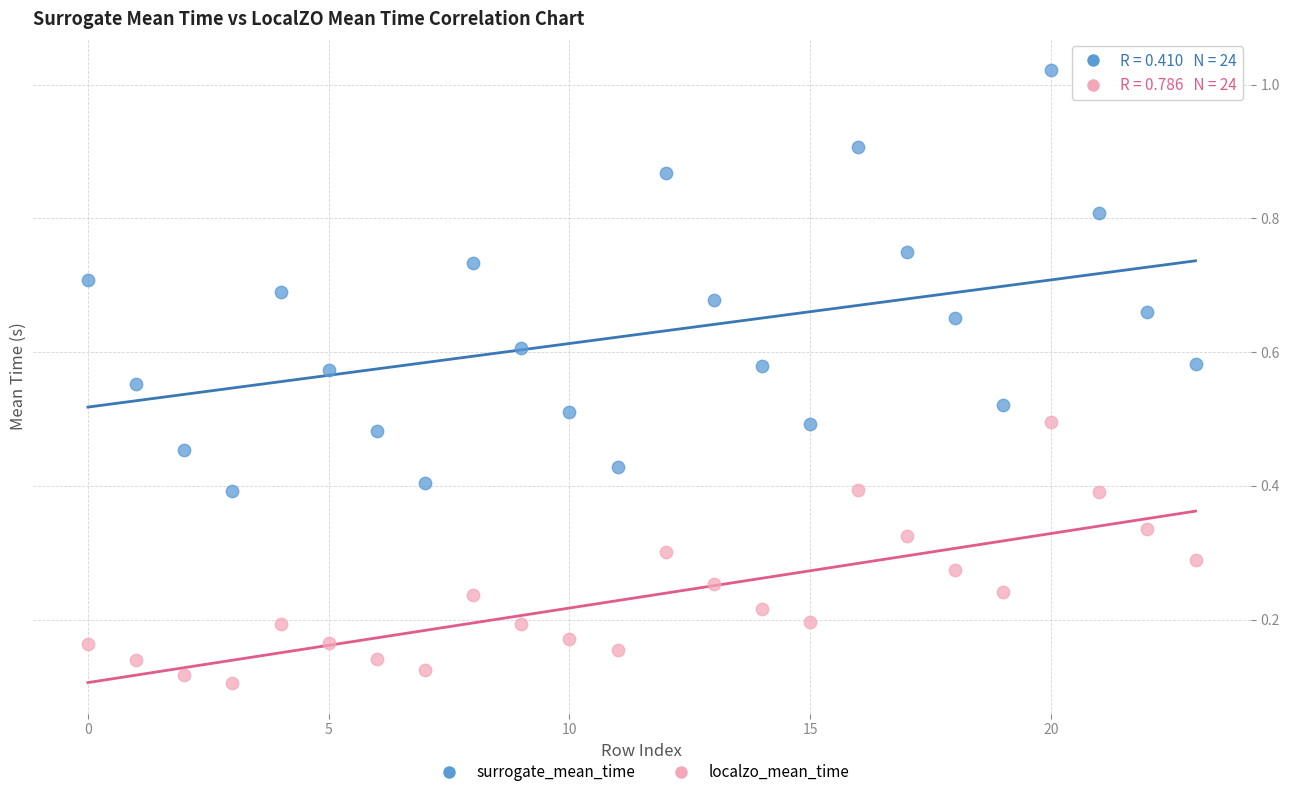

Which series has the widest spread of Y values?

surrogate_mean_time